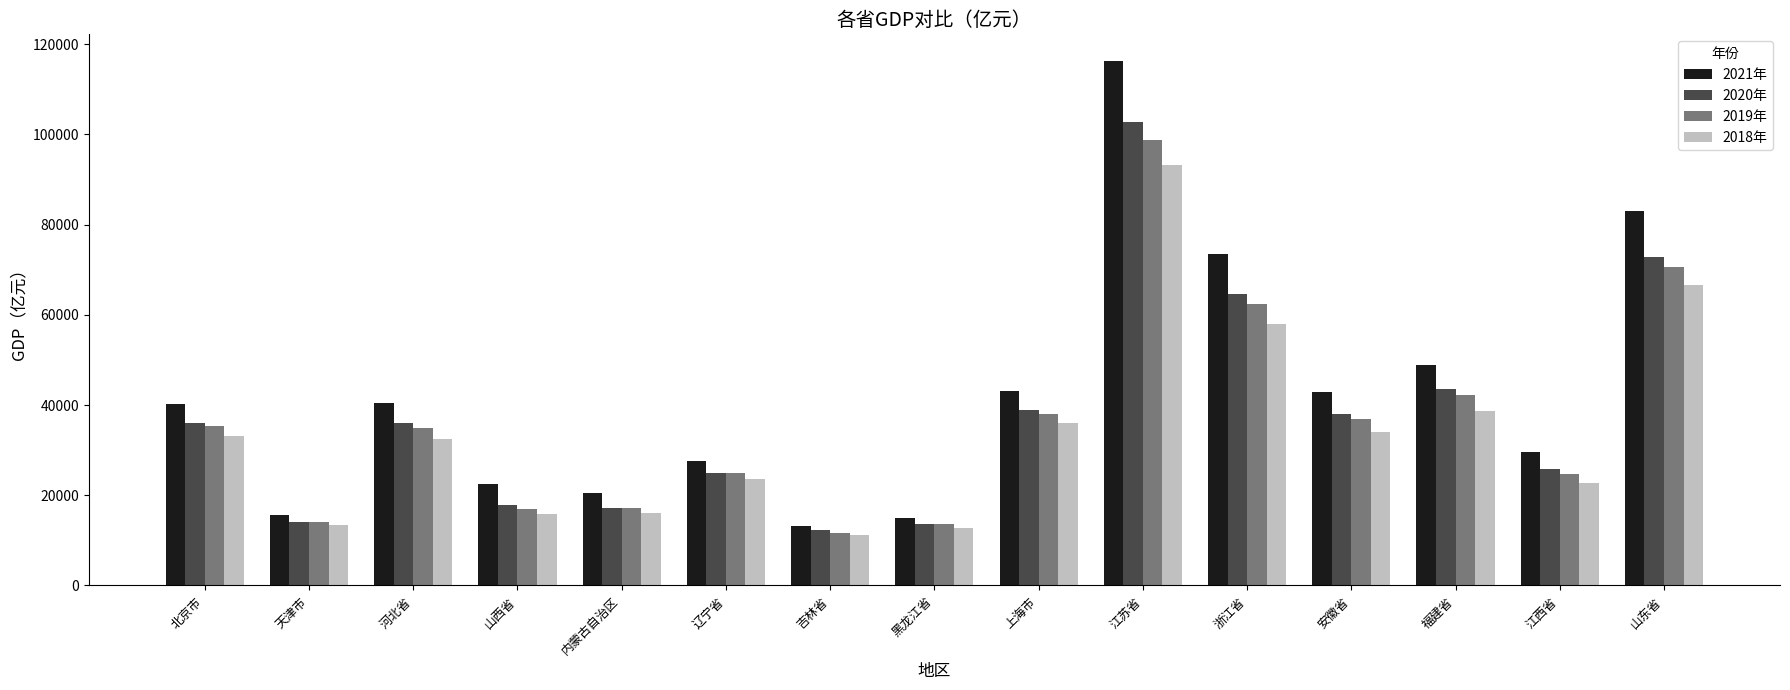

What is the difference between the 2018年 values at 江西省 and 江苏省?

70491.1